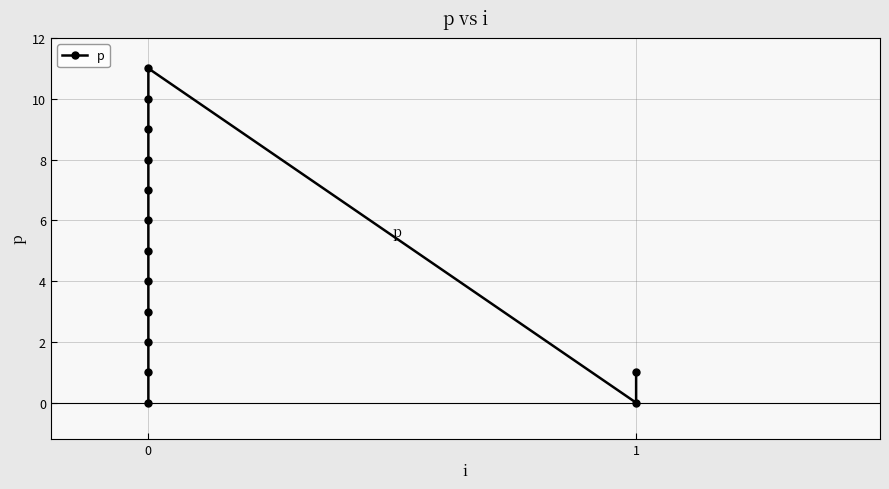

What is the difference between the second highest and minimum values?

10